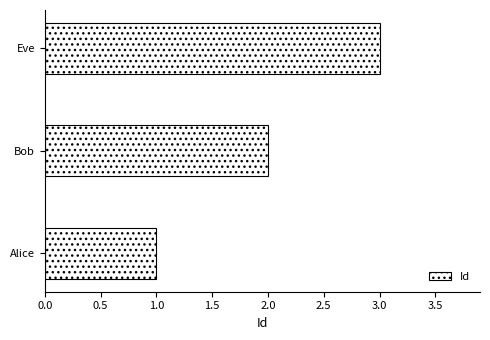

The value at Alice is 2. True or false?

False